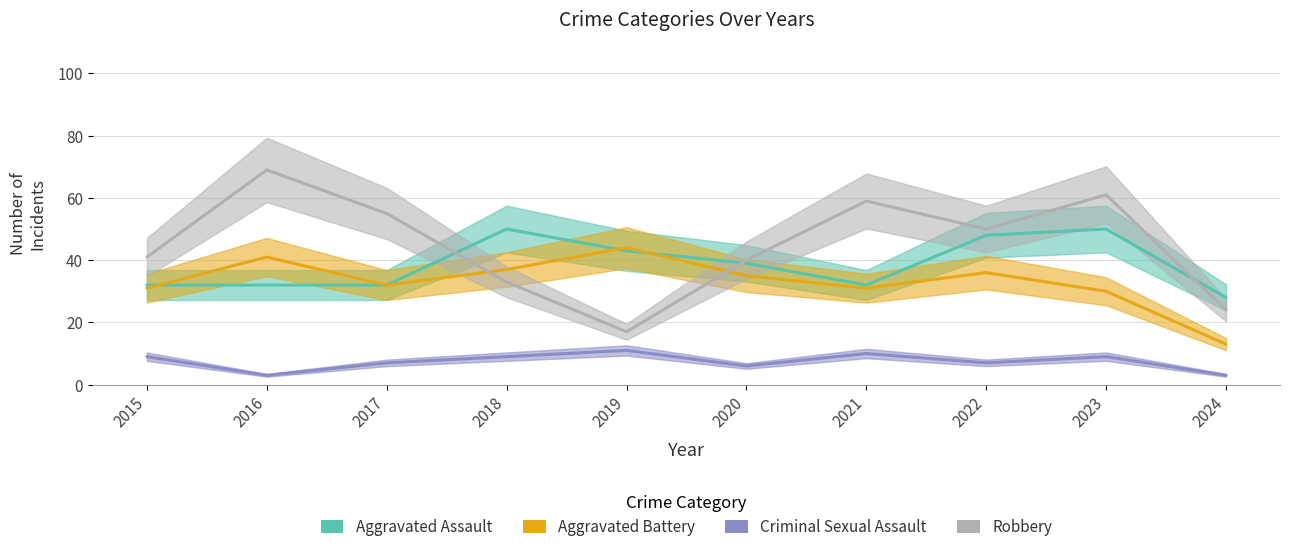

What is the value of the Aggravated Assault point at the 2nd from the left?

32